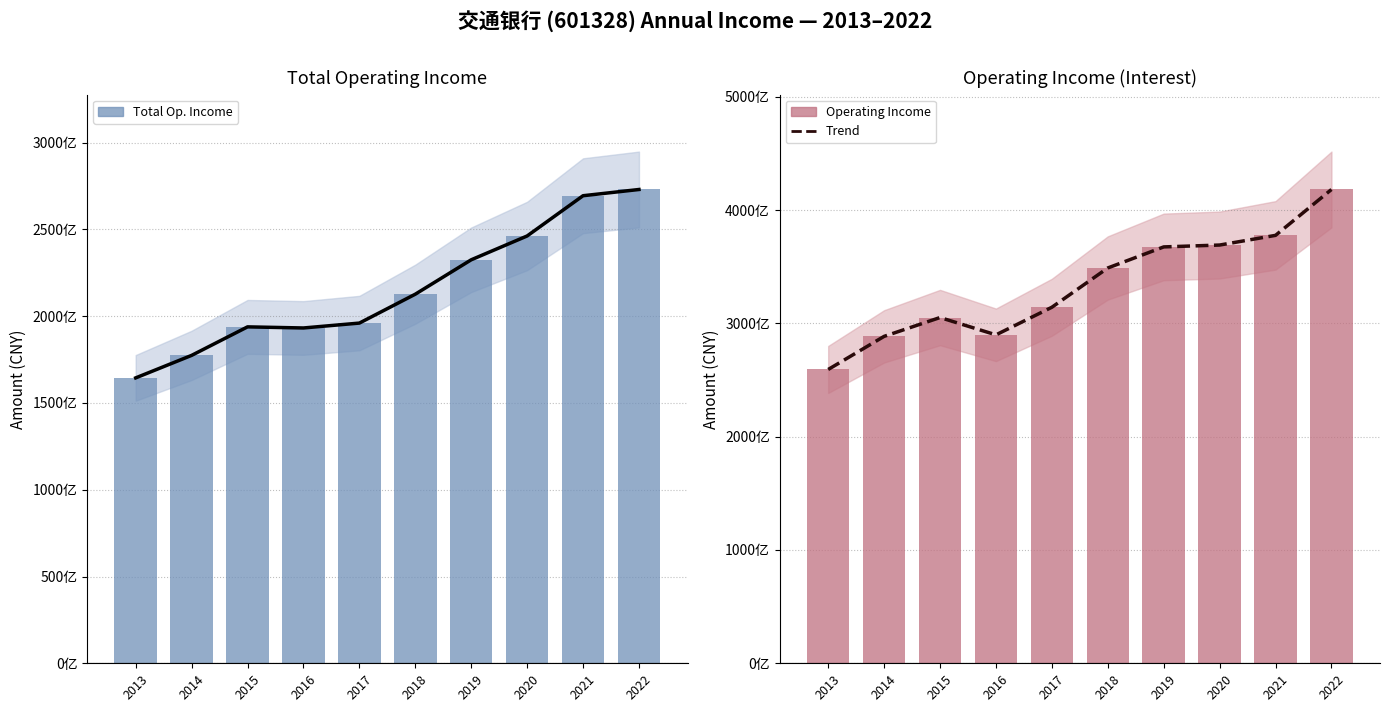

Reading left to right, what are all the values shown in this chart?

TOTAL_OPERATE_INCOME: 164435000000	177401000000	193828000000	193194000000	196011000000	212654000000	232472000000	246200000000	269390000000	272978000000
OPERATE_INCOME: 259292000000	288509000000	305126000000	289844000000	314200000000	348864000000	367453000000	369101000000	377646000000	418122000000